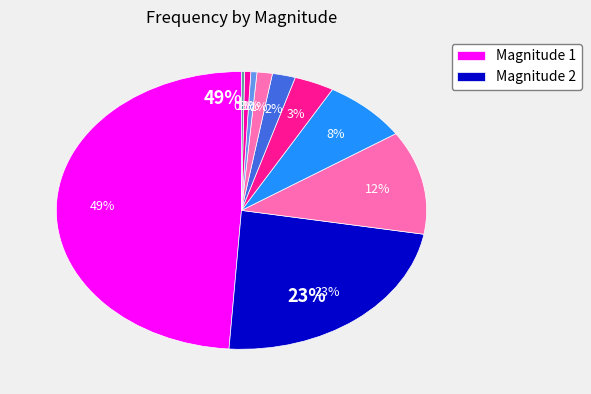

Does any single category account for the majority?

No